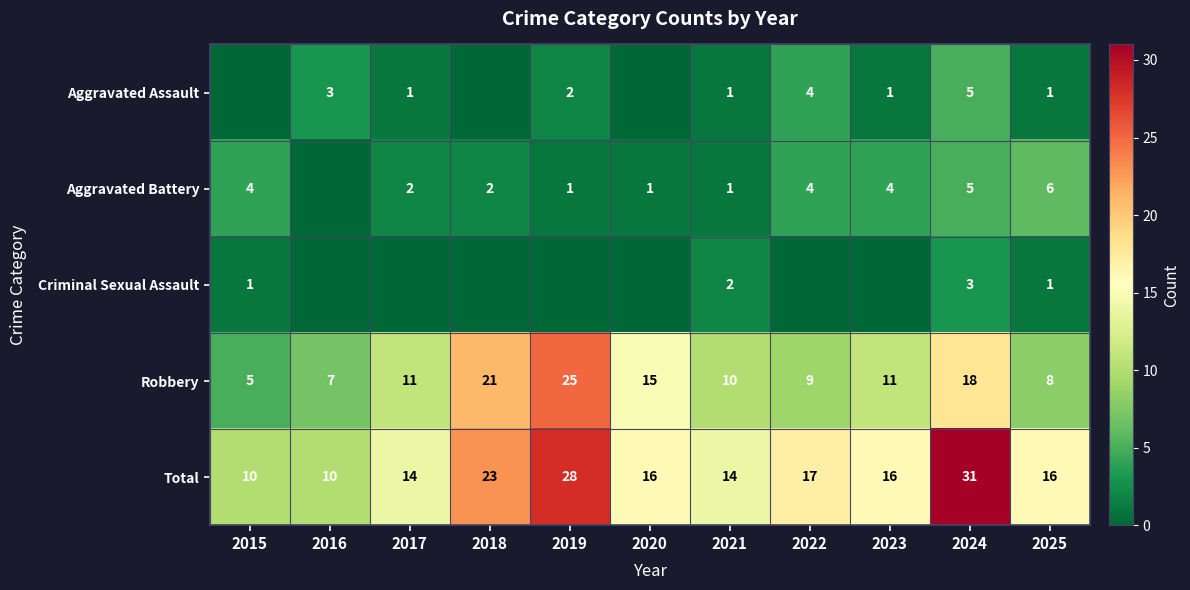

What is the difference between the second highest and minimum values in the Robbery series?

16